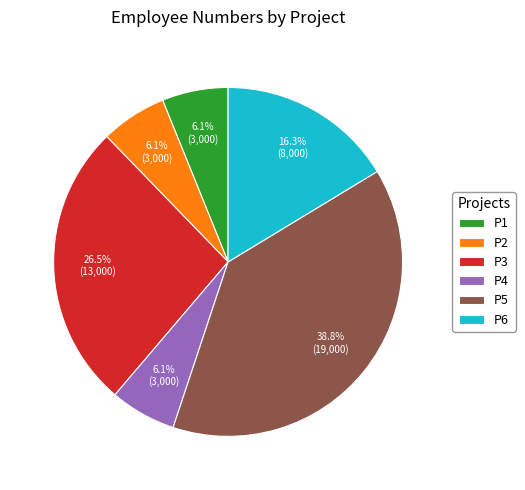

Which category has the biggest portion of the pie?

P5